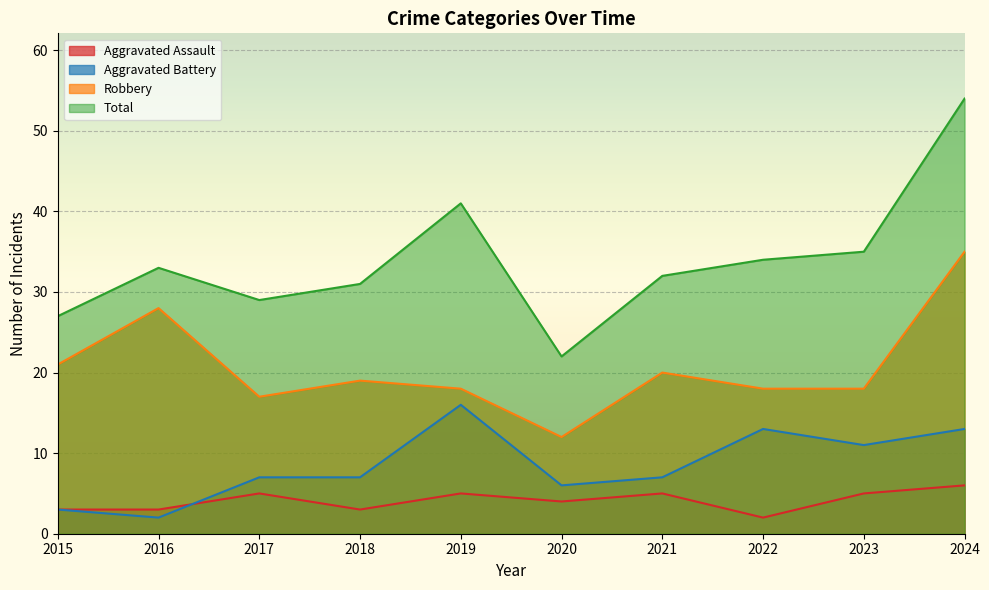

The value of Total at 2017 is 29. True or false?

True